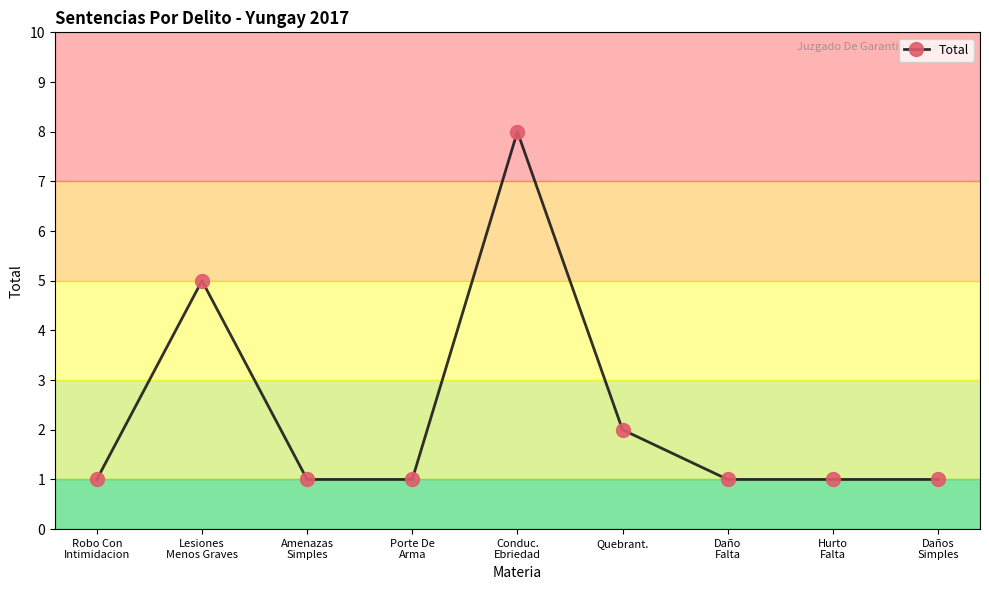

What is the difference between the maximum and minimum values?

7